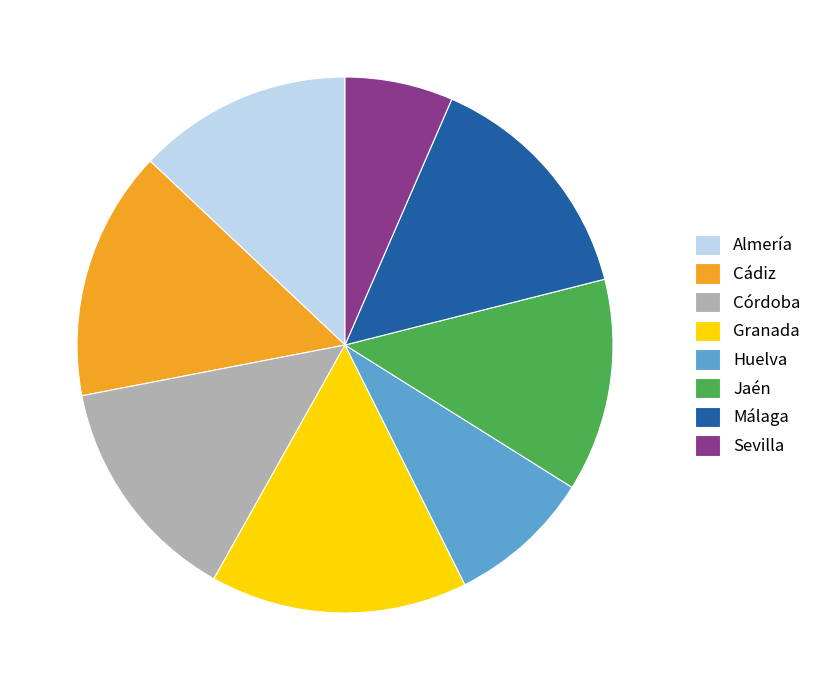

Is the sum of Cádiz and Huelva greater than half?

No